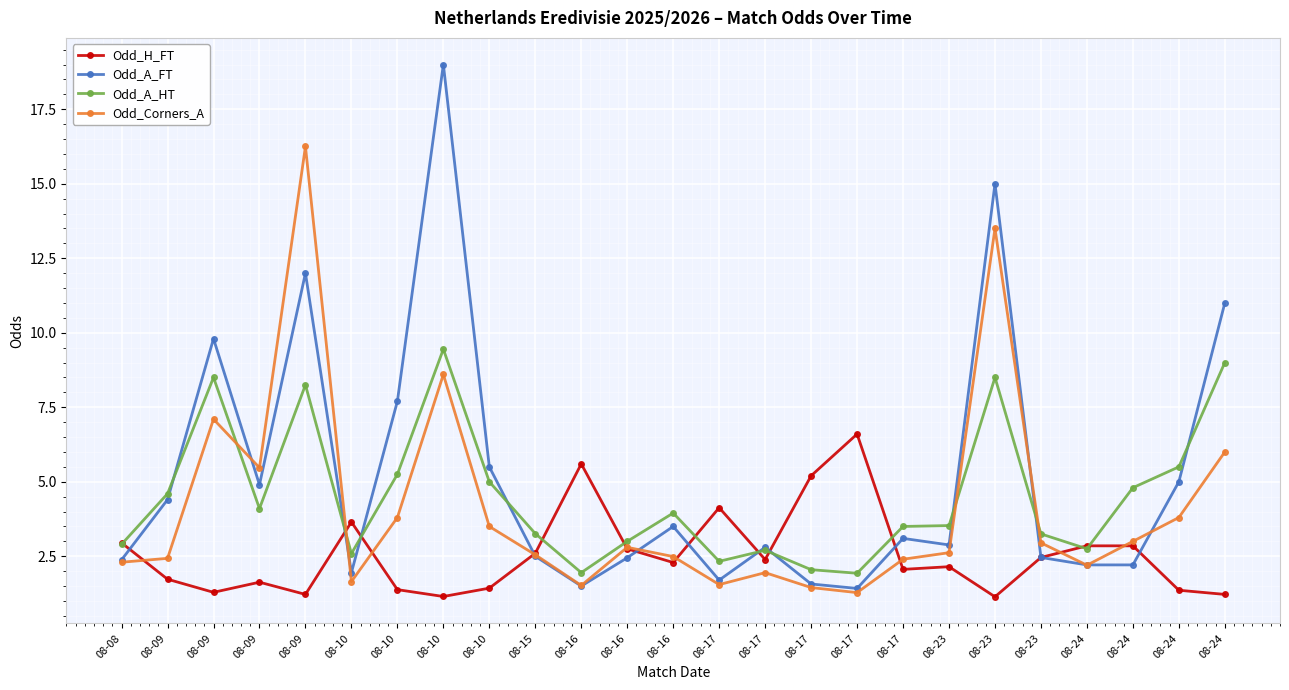

Is this an area chart (filled region under the line)?

No